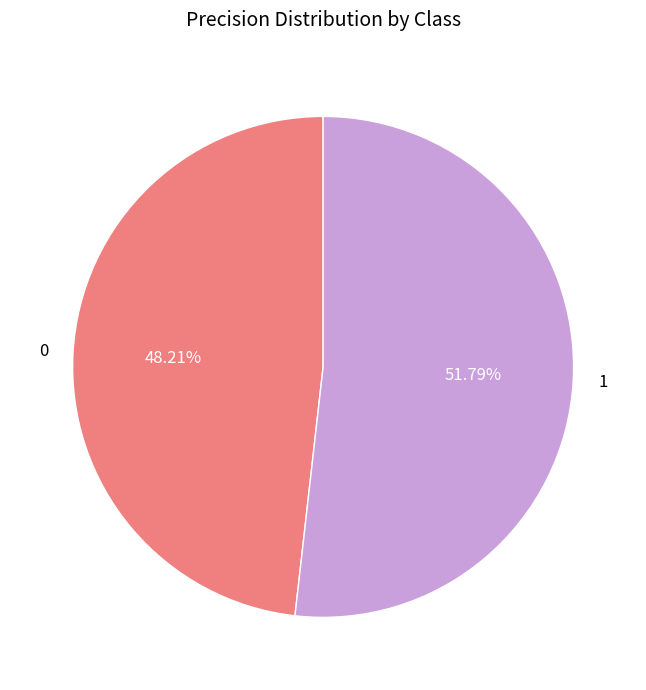

Combined, what portion of the pie is 0 and 1?

100.0%